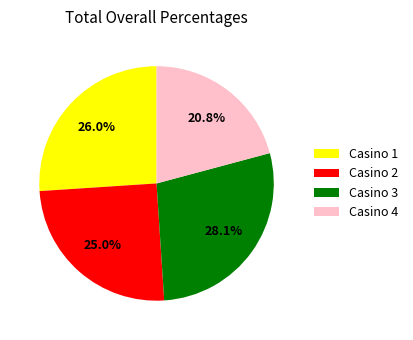

Does any single category account for the majority?

No